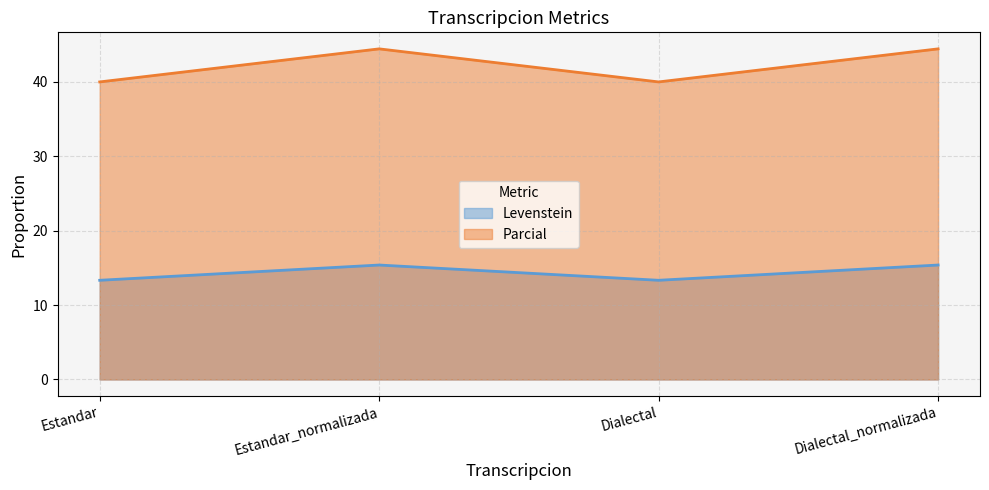

Rank the series by their average value, from highest to lowest.

Parcial, Levenstein